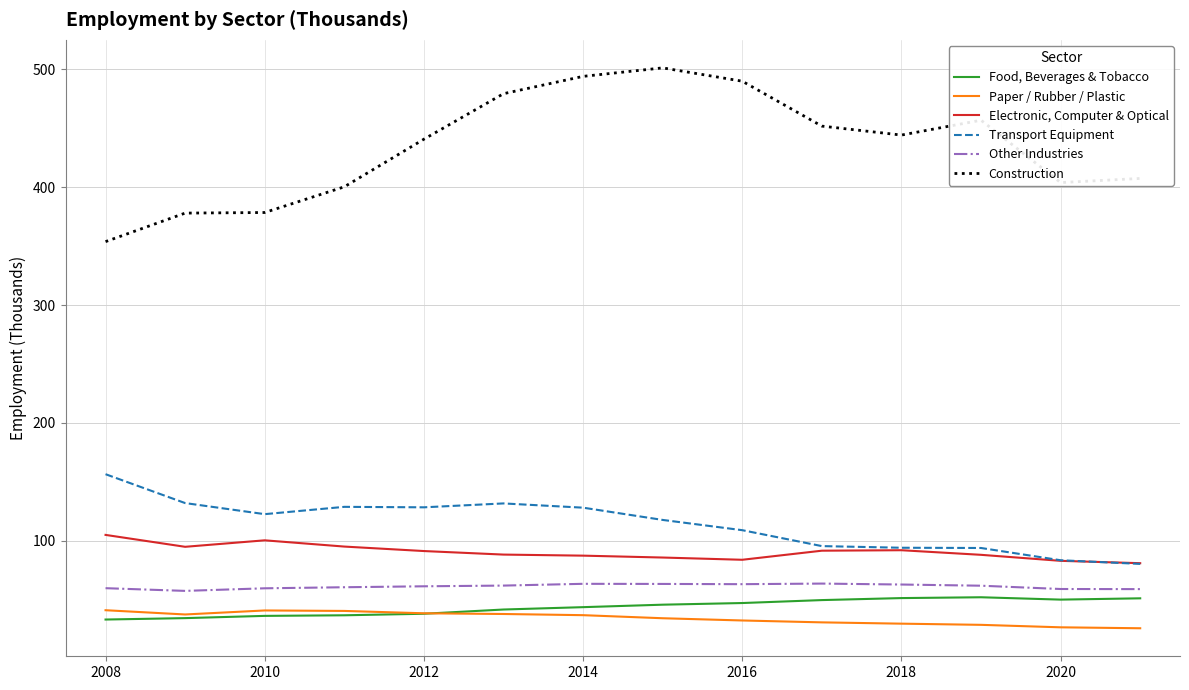

List the series in order of their peak value, lowest first.

Paper / Rubber / Plastic, Food, Beverages & Tobacco, Other Industries, Electronic, Computer & Optical, Transport Equipment, Construction